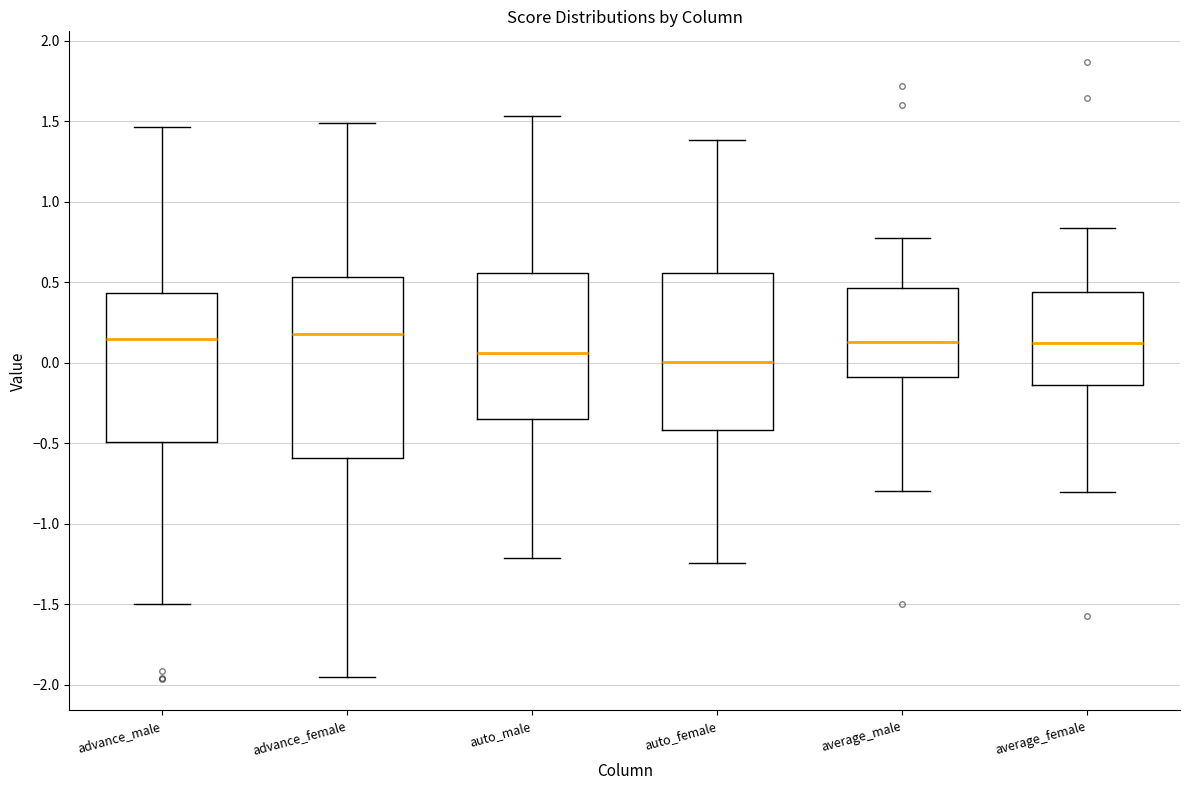

Which box's median line is the lowest?

auto_female